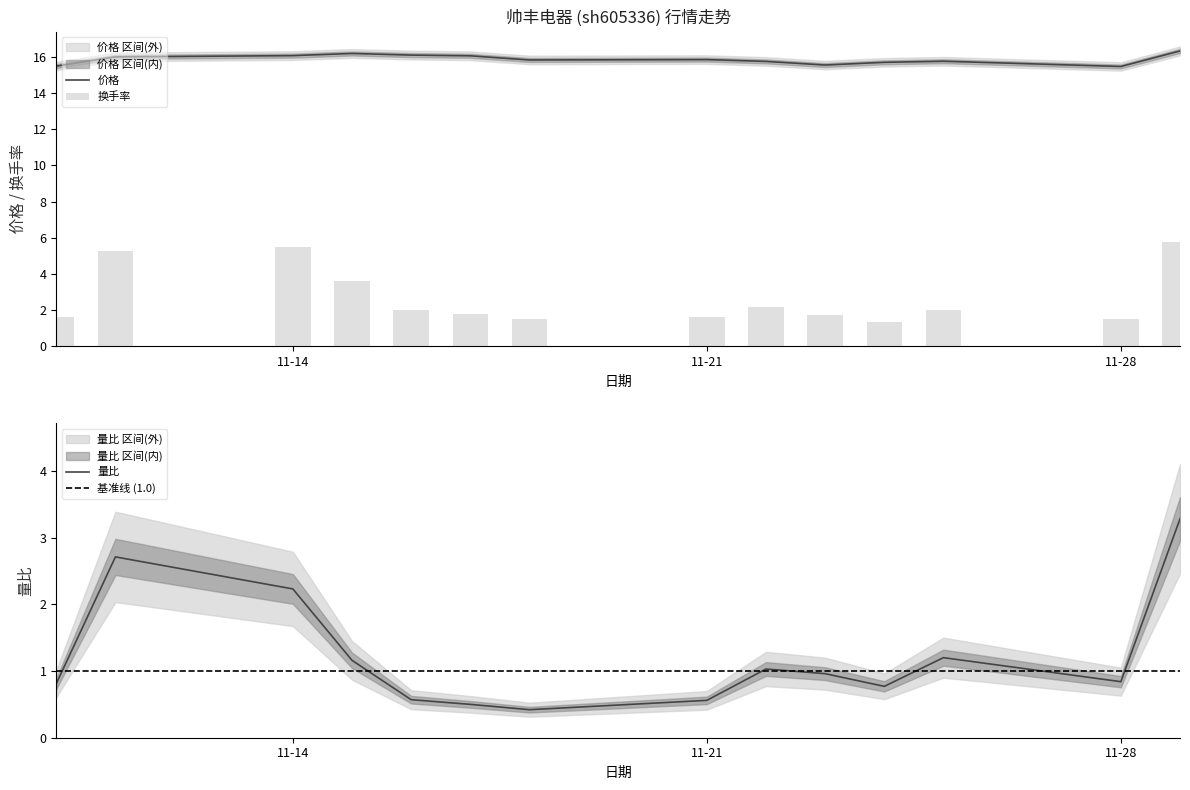

What is the highest value of the 换手率 series?

5.8